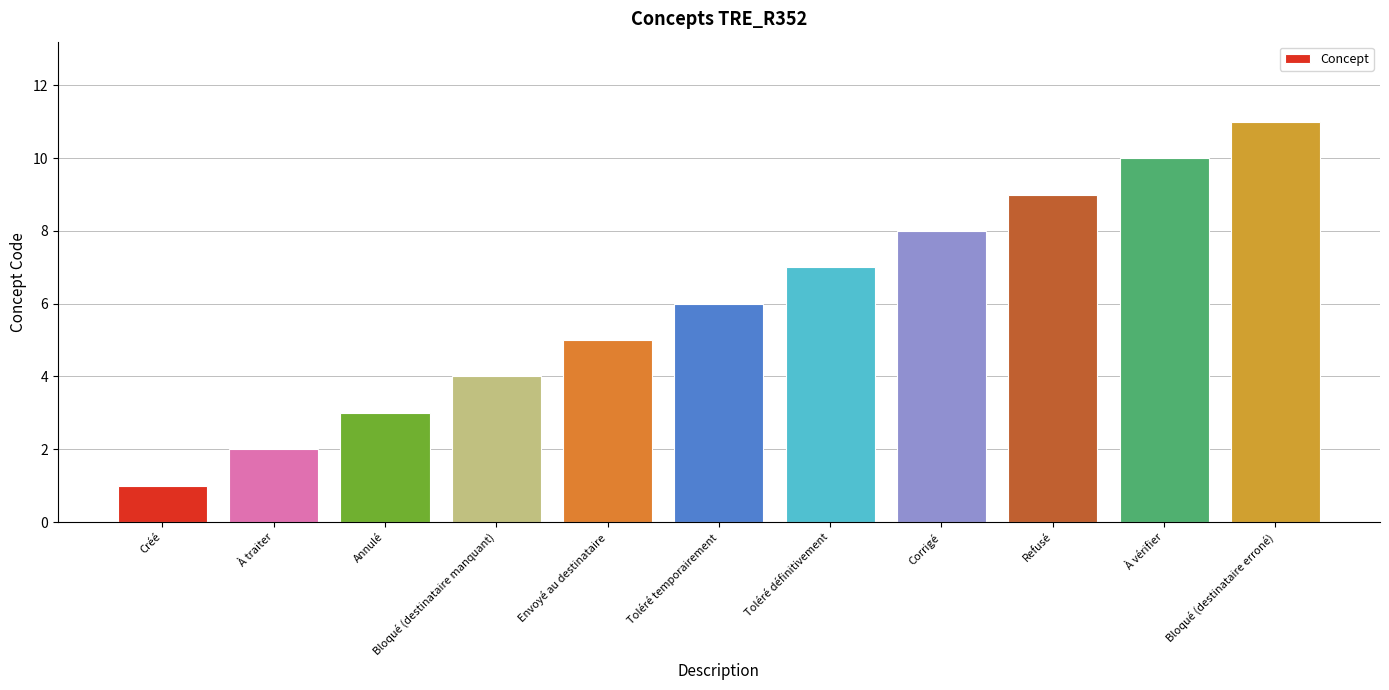

What is the value of the 11th bar from the left?

11